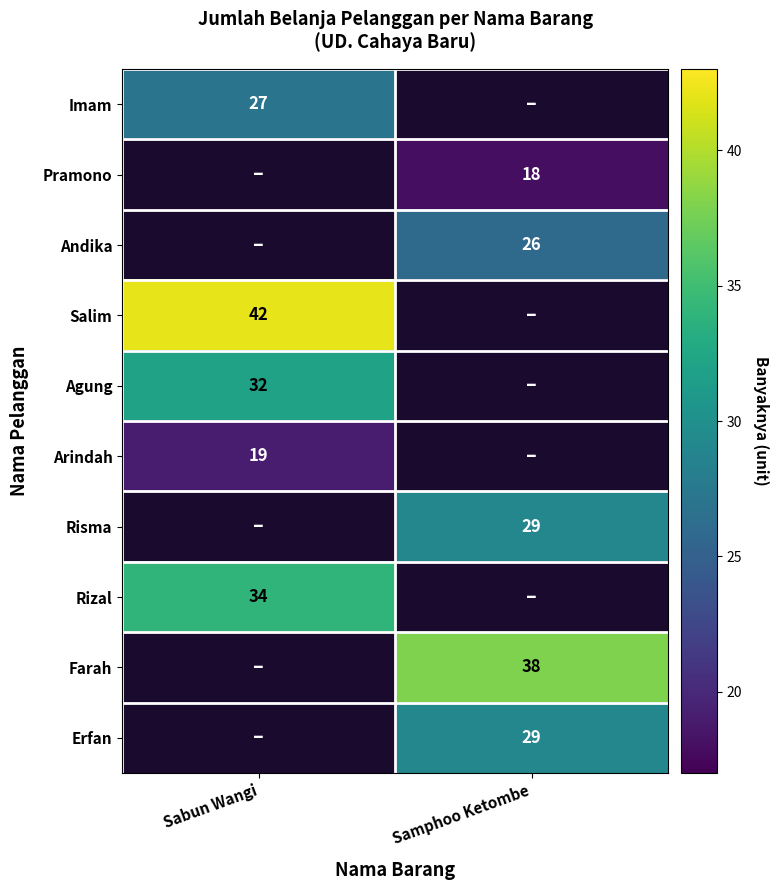

Count the number of data series in this chart.

10